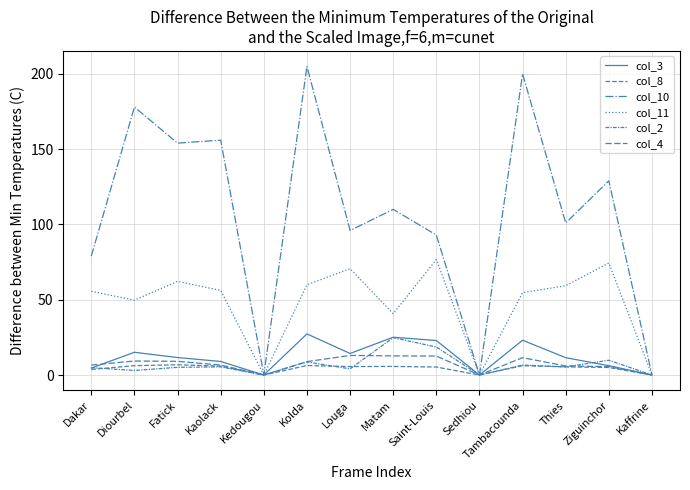

Is the value of col_2 at Ziguinchor greater than the value of col_11 at Kaolack?

No